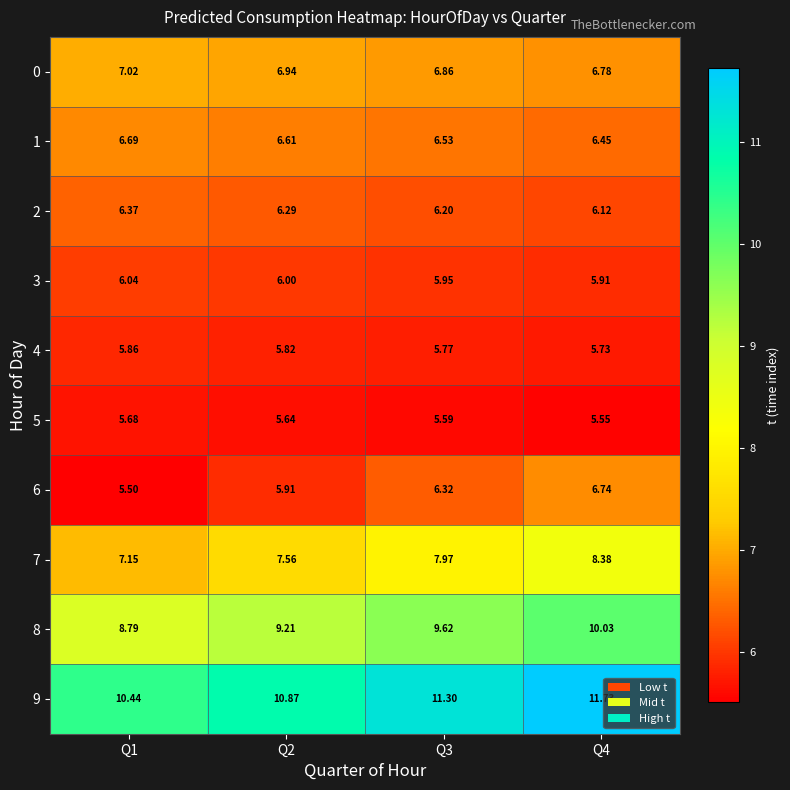

Count the number of categories in the chart.

4